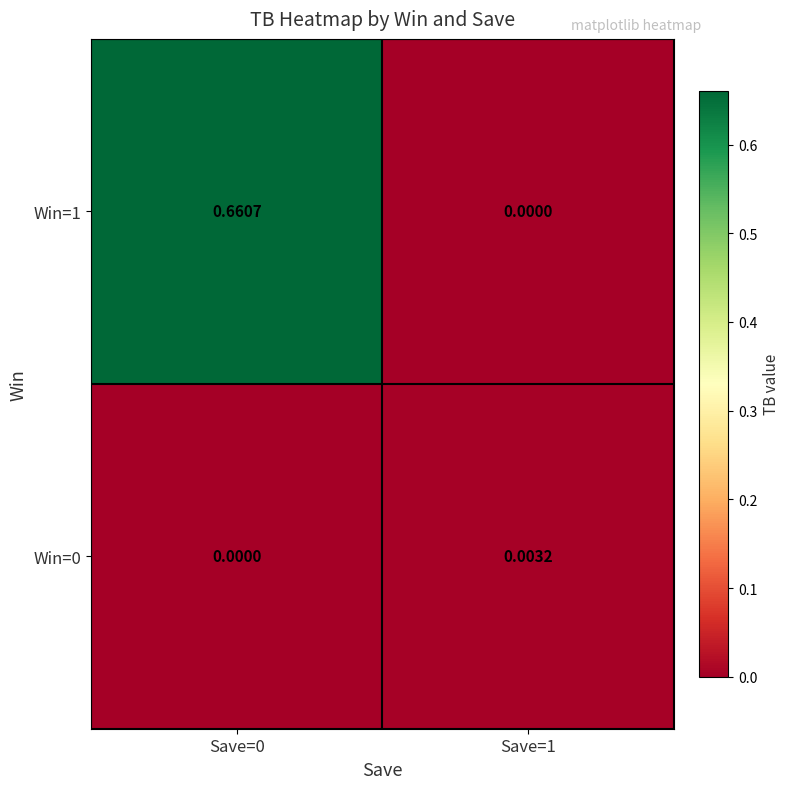

Is the value of Win=0 at Save=1 greater than the value of Win=1 at Save=0?

No